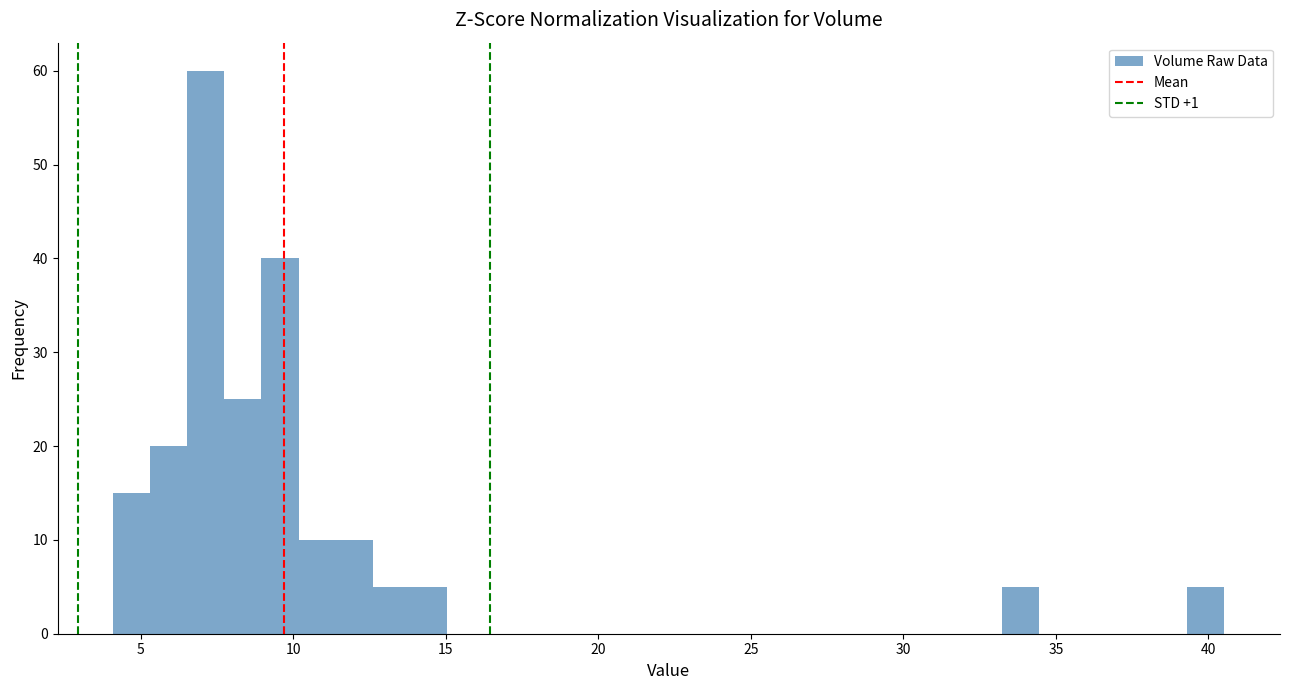

Around what value on the x-axis is the tallest bar? Give the approximate position of its centre, as read against the axis.

7.0